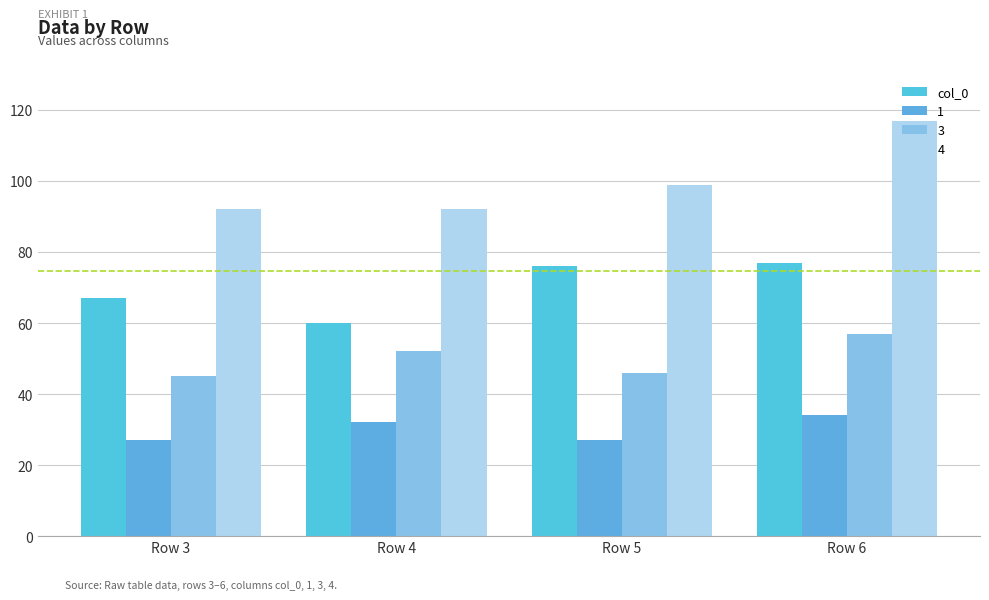

Which category has the highest value across all series?

Row 6